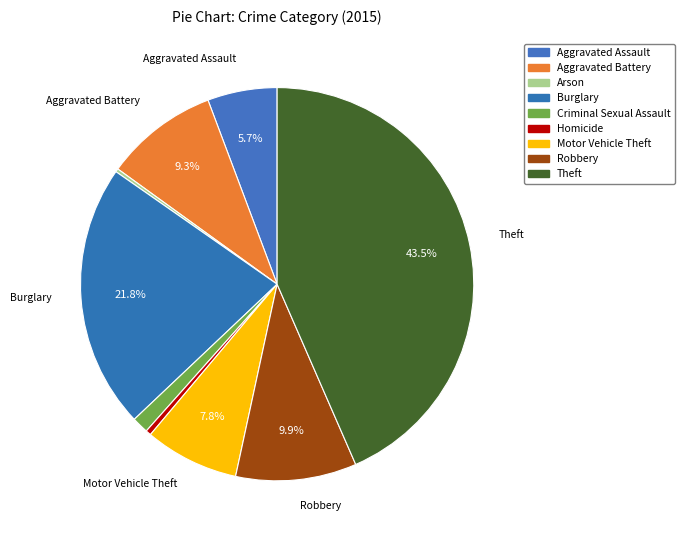

The Theft slice represents 43% of the pie. True or false?

True